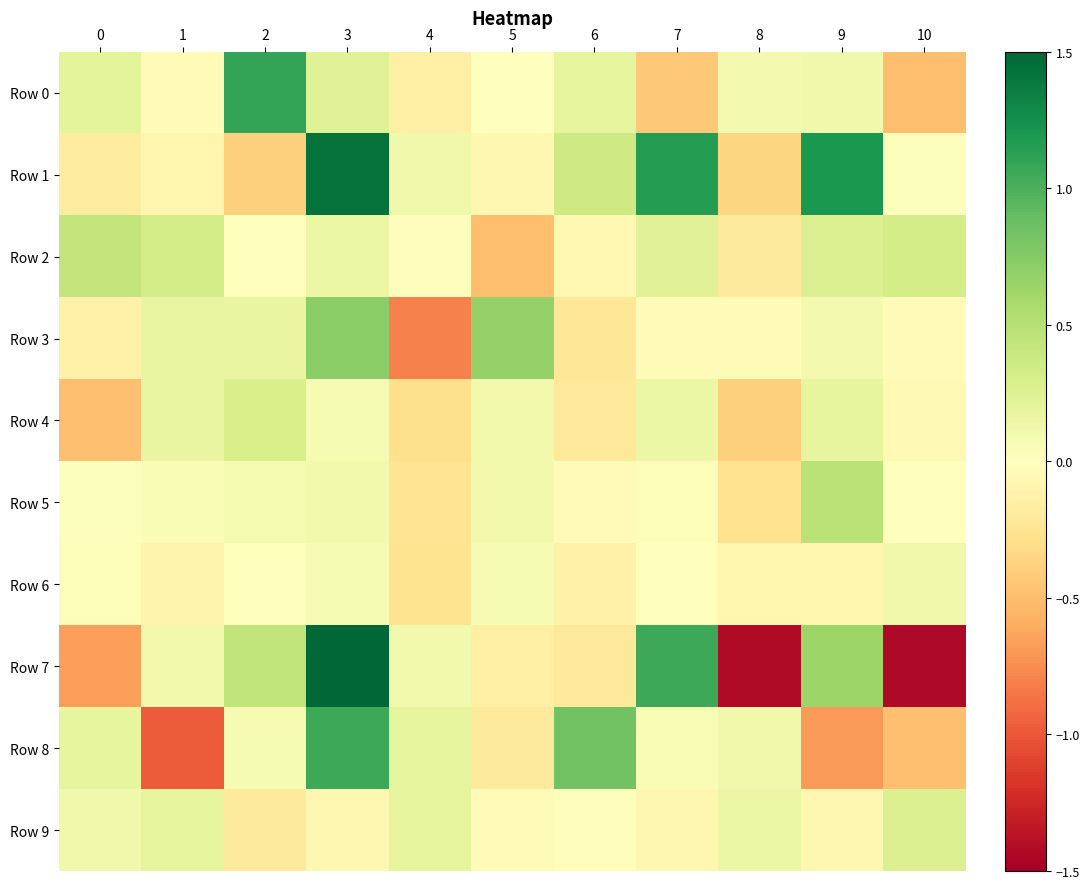

Reading left to right, what are all the values shown in this chart?

Row 0: 0=0.2	1=-0.0	2=1.1	3=0.2	4=-0.2	5=0.0	6=0.2	7=-0.4	8=0.1	9=0.1	10=-0.5
Row 1: 0=-0.2	1=-0.1	2=-0.4	3=1.4	4=0.1	5=-0.1	6=0.4	7=1.2	8=-0.4	9=1.2	10=0.0
Row 2: 0=0.4	1=0.3	2=-0.0	3=0.2	4=-0.0	5=-0.5	6=-0.1	7=0.2	8=-0.2	9=0.3	10=0.3
Row 3: 0=-0.1	1=0.2	2=0.2	3=0.7	4=-0.8	5=0.7	6=-0.2	7=-0.0	8=-0.0	9=0.1	10=-0.0
Row 4: 0=-0.5	1=0.2	2=0.3	3=0.1	4=-0.3	5=0.1	6=-0.2	7=0.1	8=-0.4	9=0.2	10=-0.1
Row 5: 0=0.0	1=0.1	2=0.1	3=0.1	4=-0.3	5=0.1	6=-0.0	7=0.0	8=-0.3	9=0.5	10=0.0
Row 6: 0=0.0	1=-0.1	2=0.0	3=0.1	4=-0.3	5=0.1	6=-0.1	7=0.0	8=-0.1	9=-0.1	10=0.1
Row 7: 0=-0.7	1=0.1	2=0.4	3=1.5	4=0.1	5=-0.1	6=-0.2	7=1.1	8=-1.4	9=0.6	10=-1.4
Row 8: 0=0.2	1=-1.0	2=0.1	3=1.1	4=0.2	5=-0.2	6=0.8	7=0.1	8=0.1	9=-0.7	10=-0.5
Row 9: 0=0.1	1=0.2	2=-0.2	3=-0.1	4=0.2	5=-0.0	6=-0.0	7=-0.1	8=0.1	9=-0.1	10=0.3